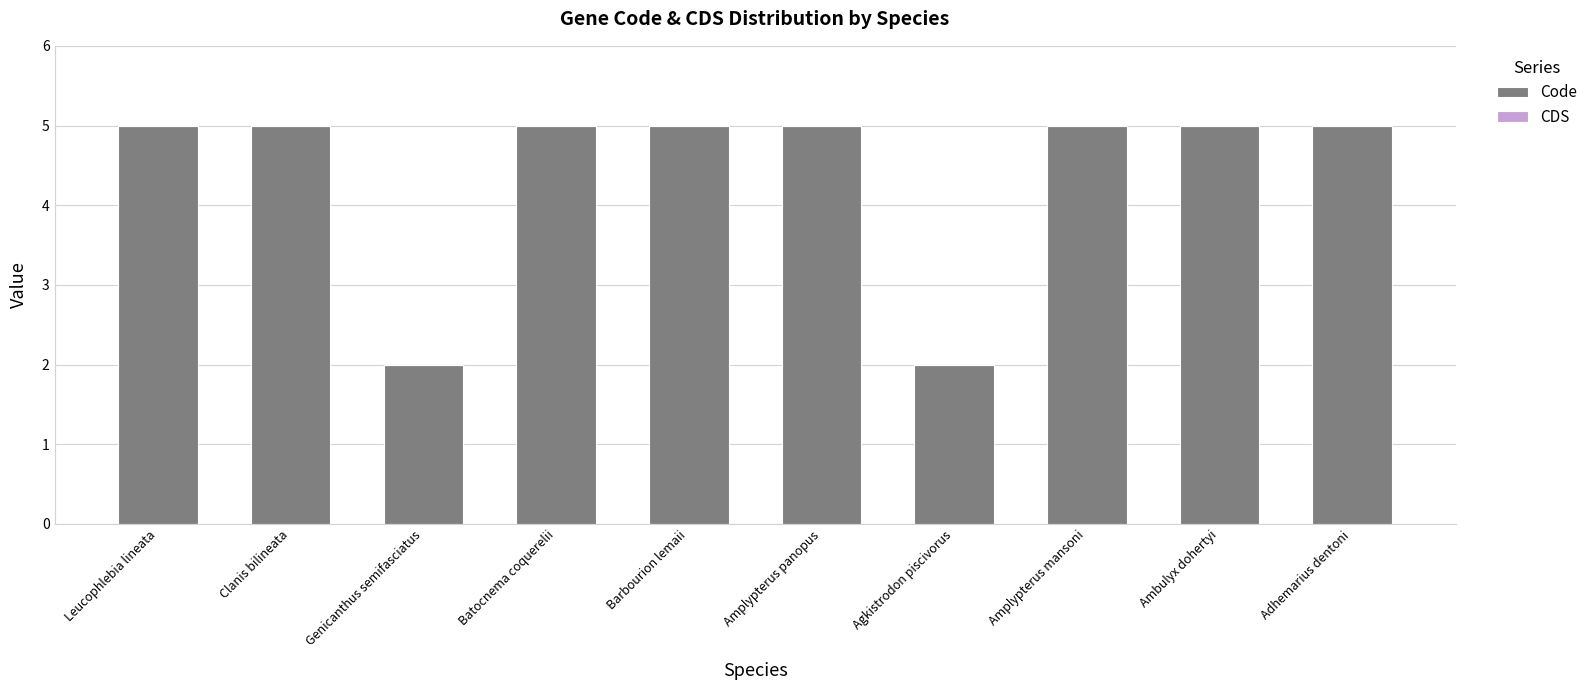

How many distinct data groups are displayed?

1